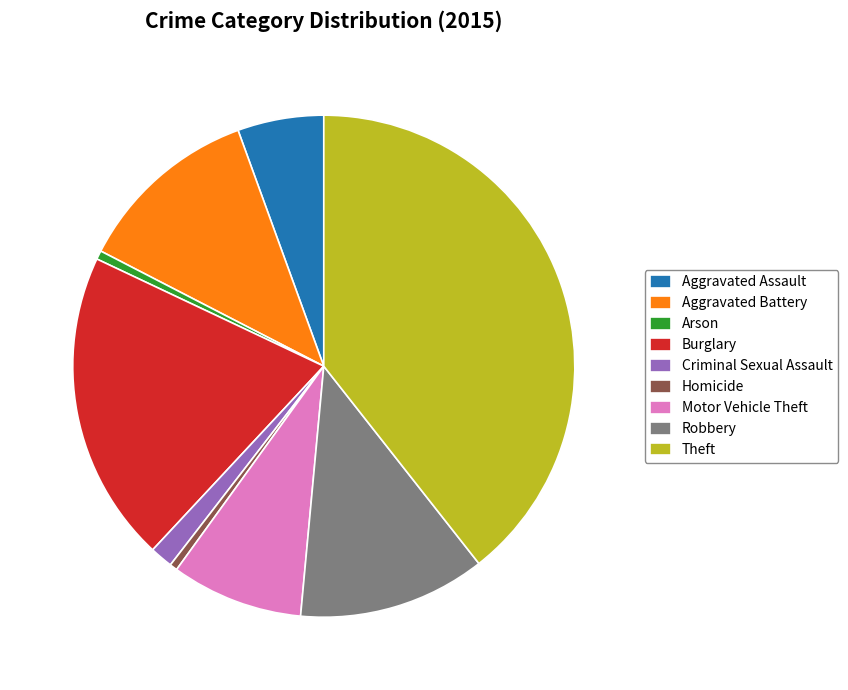

What is the largest slice in the pie chart?

Theft